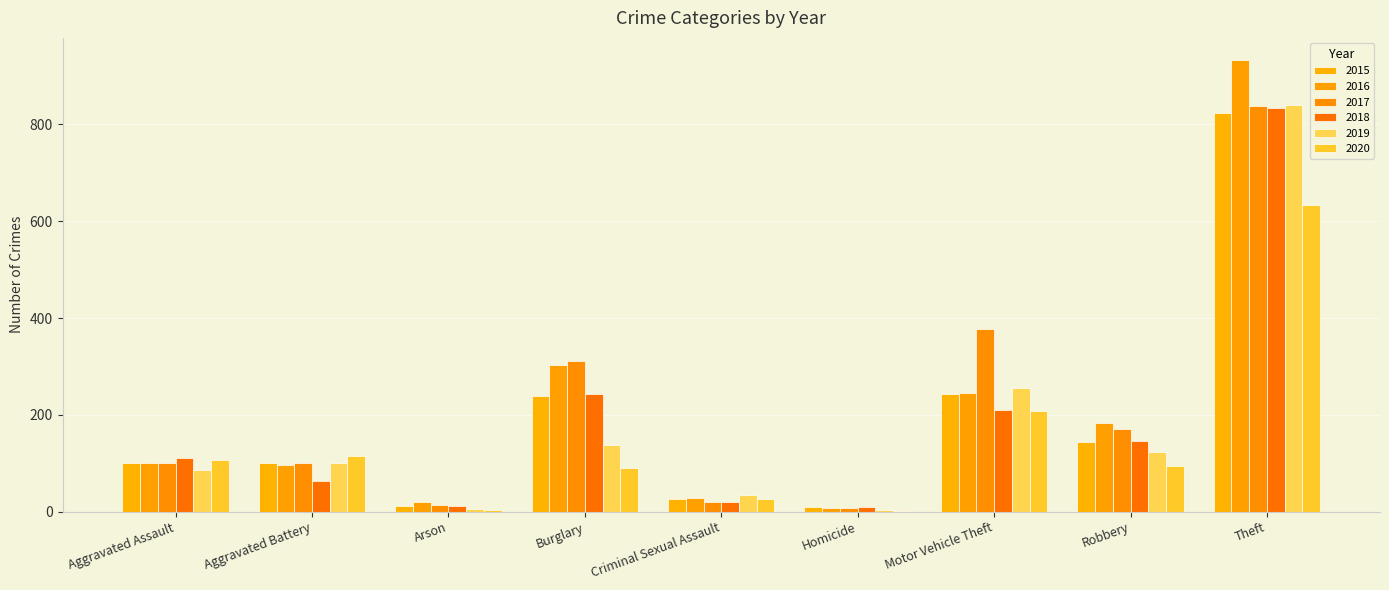

How many categories are shown in the chart?

9